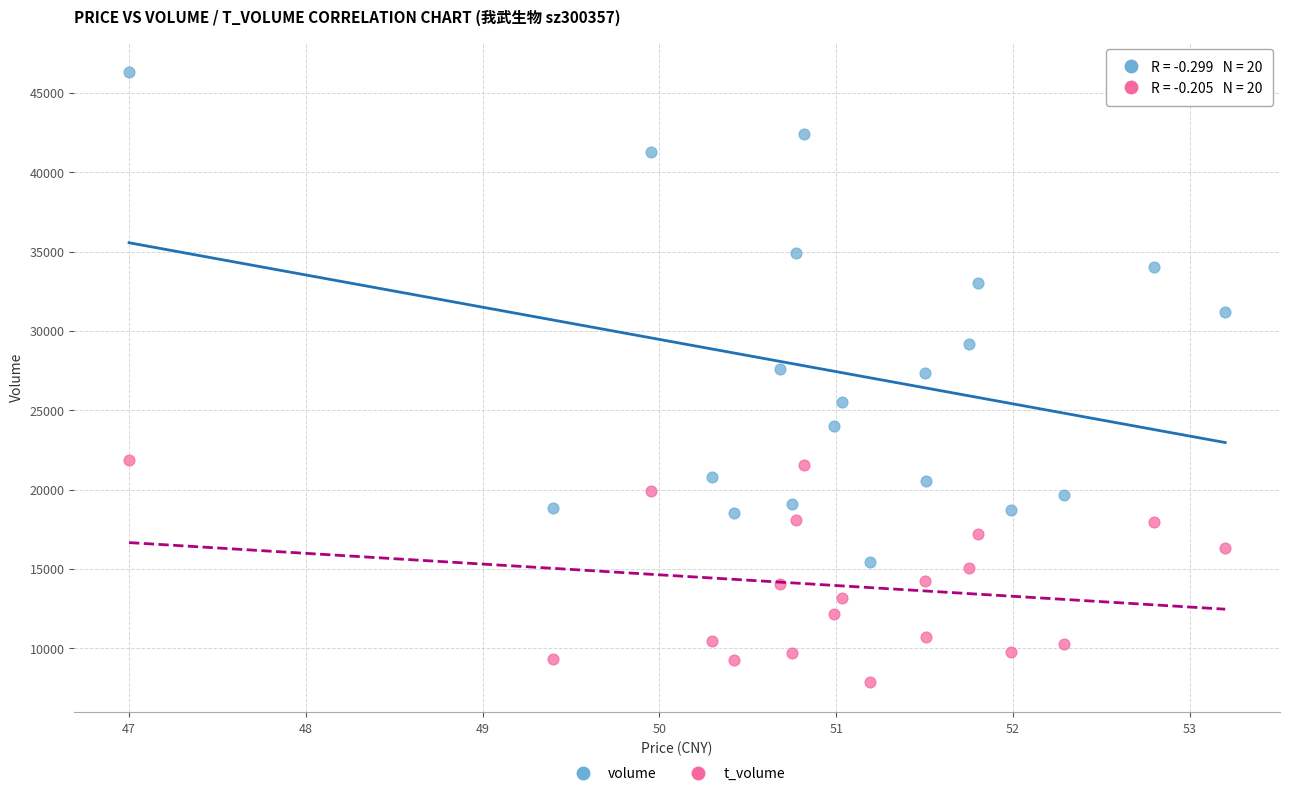

Which series contains the highest Y value?

volume